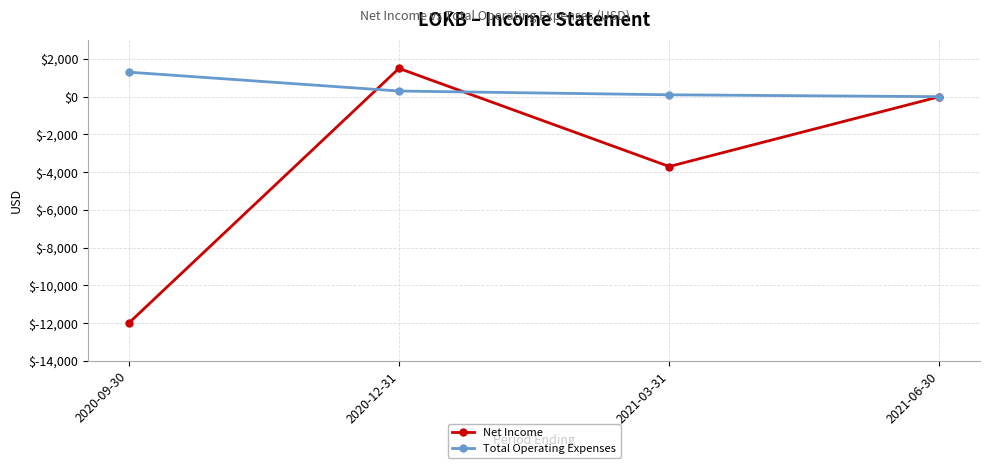

Which series changed the most between 2020-12-31 and 2021-06-30?

Net Income